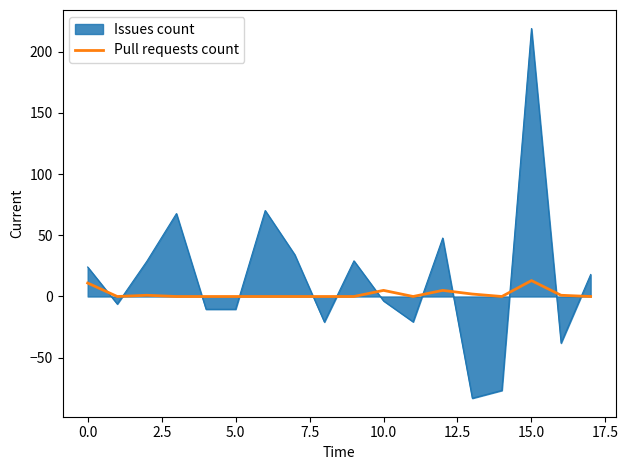

The value of Issues count at 15.0 is 349.5. True or false?

False